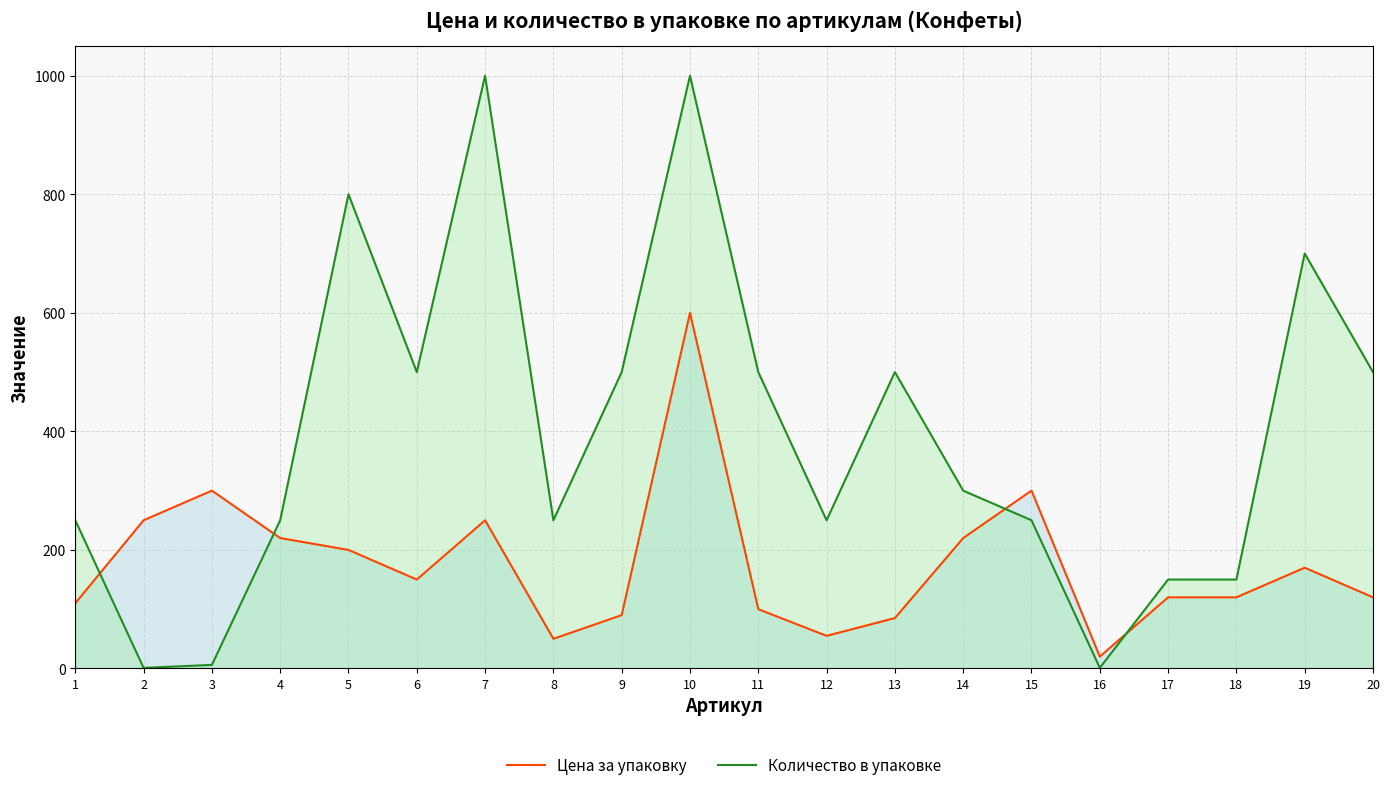

The value of Количество в упаковке at 1 is 250. True or false?

True